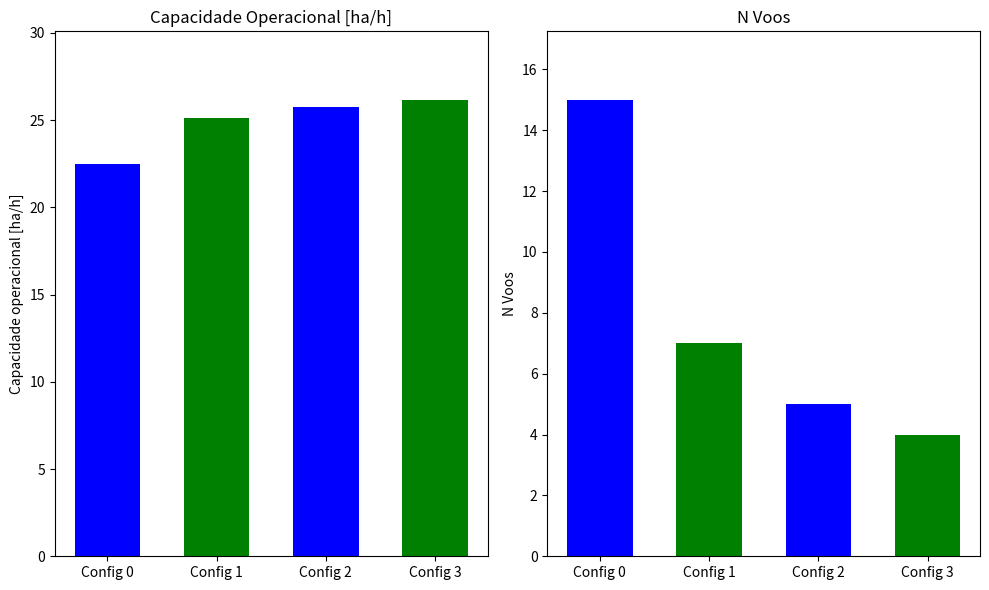

How many values in the N Voos series are below 7?

2